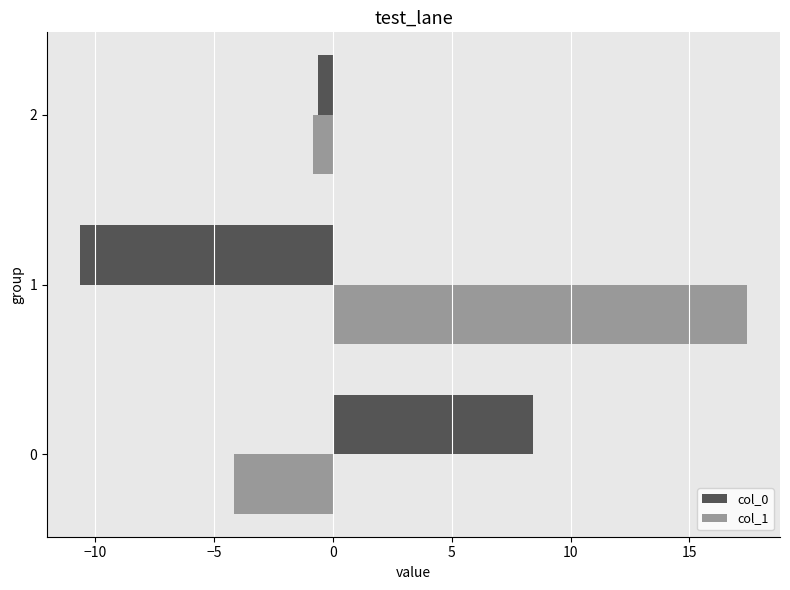

What is the minimum value for col_1?

-4.1